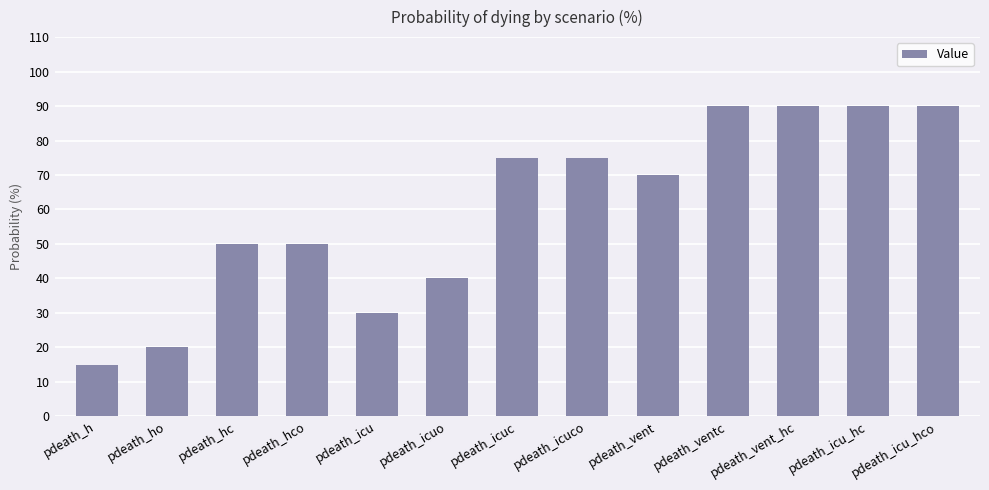

Count the number of categories in the chart.

13